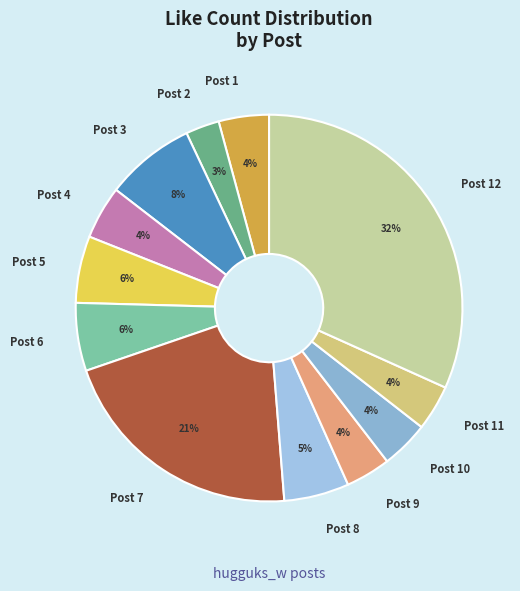

What is the ratio of the value at Post 6 to the value at Post 7?

0.3